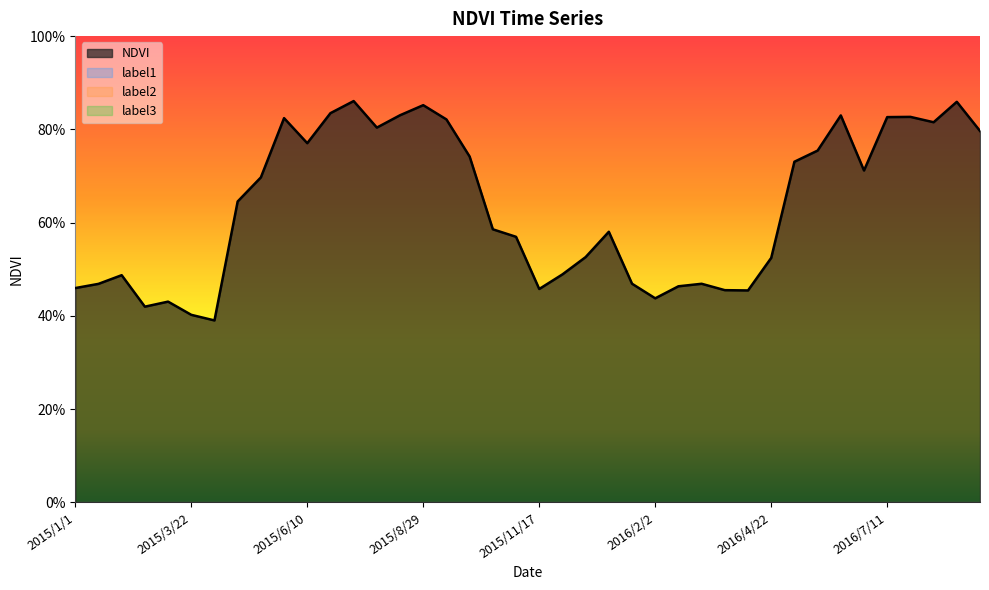

What is the label of the 10th point from the right?

2016/4/22